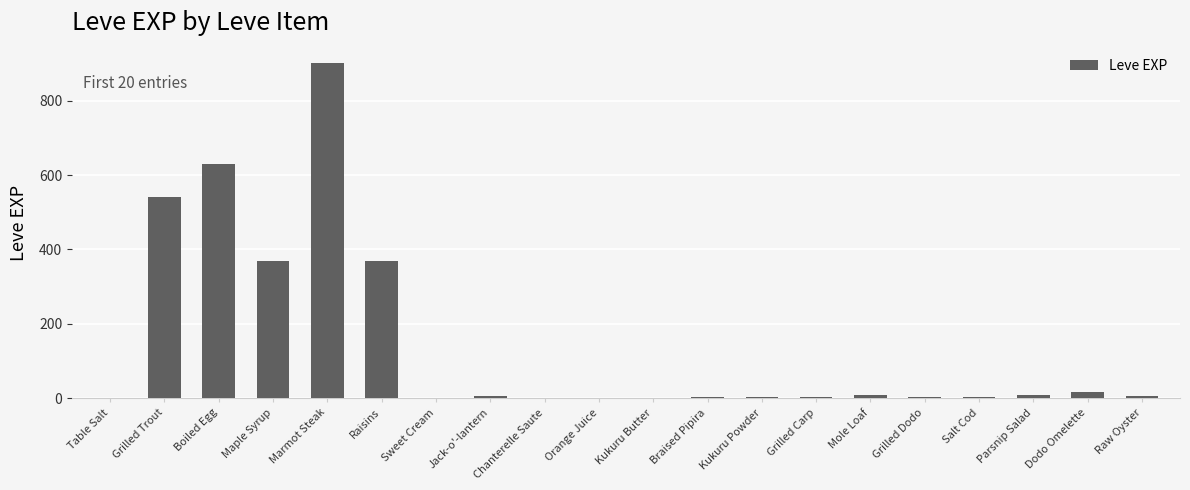

Which has a higher value, Raw Oyster or Dodo Omelette?

Dodo Omelette